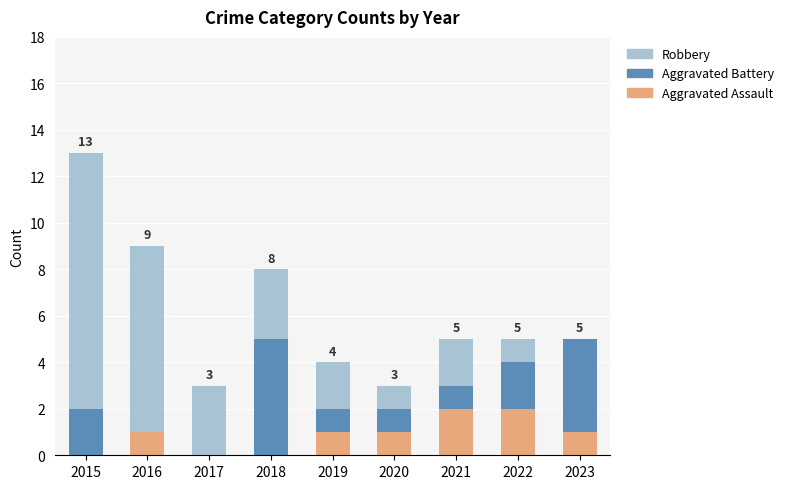

What is the total value across all series at 2021?

5